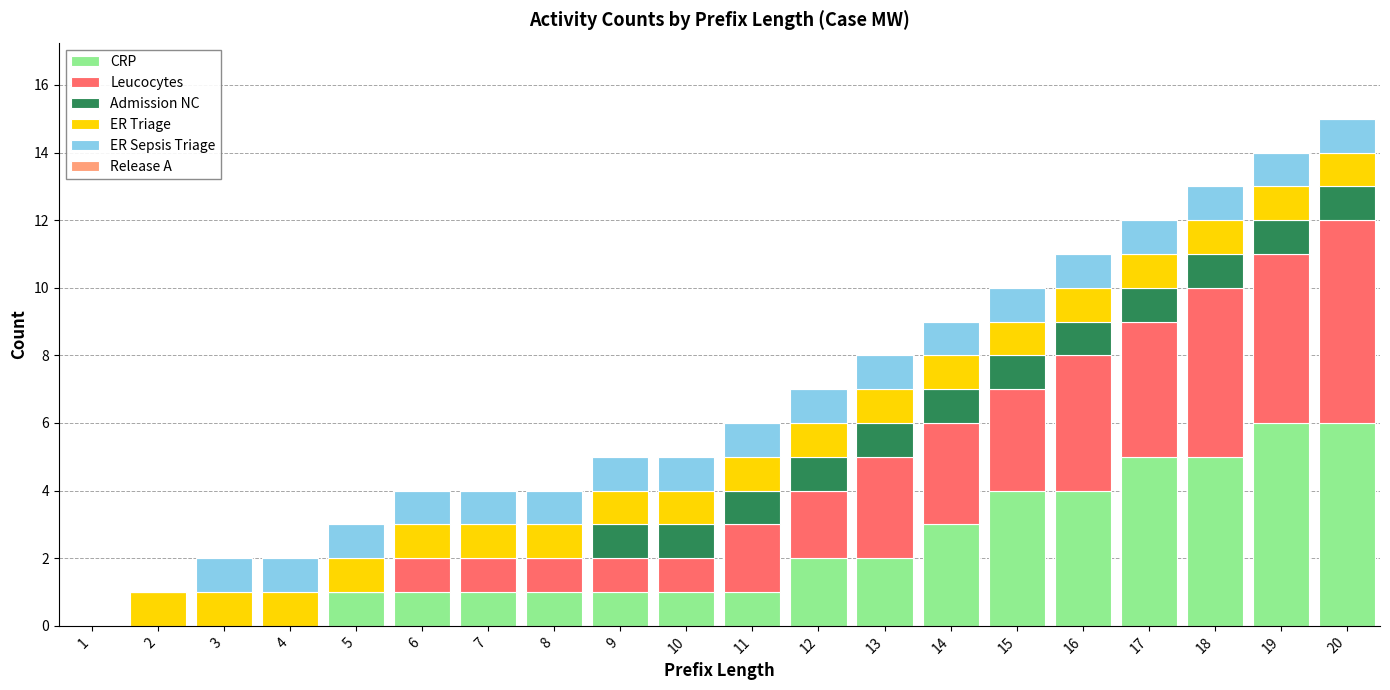

Is it true that CRP equals 3 at 17?

False